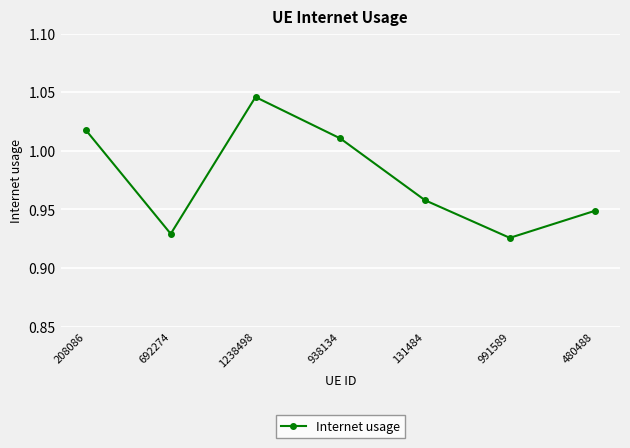

The chart shows a value of 1.7 at 480488. True or false?

False